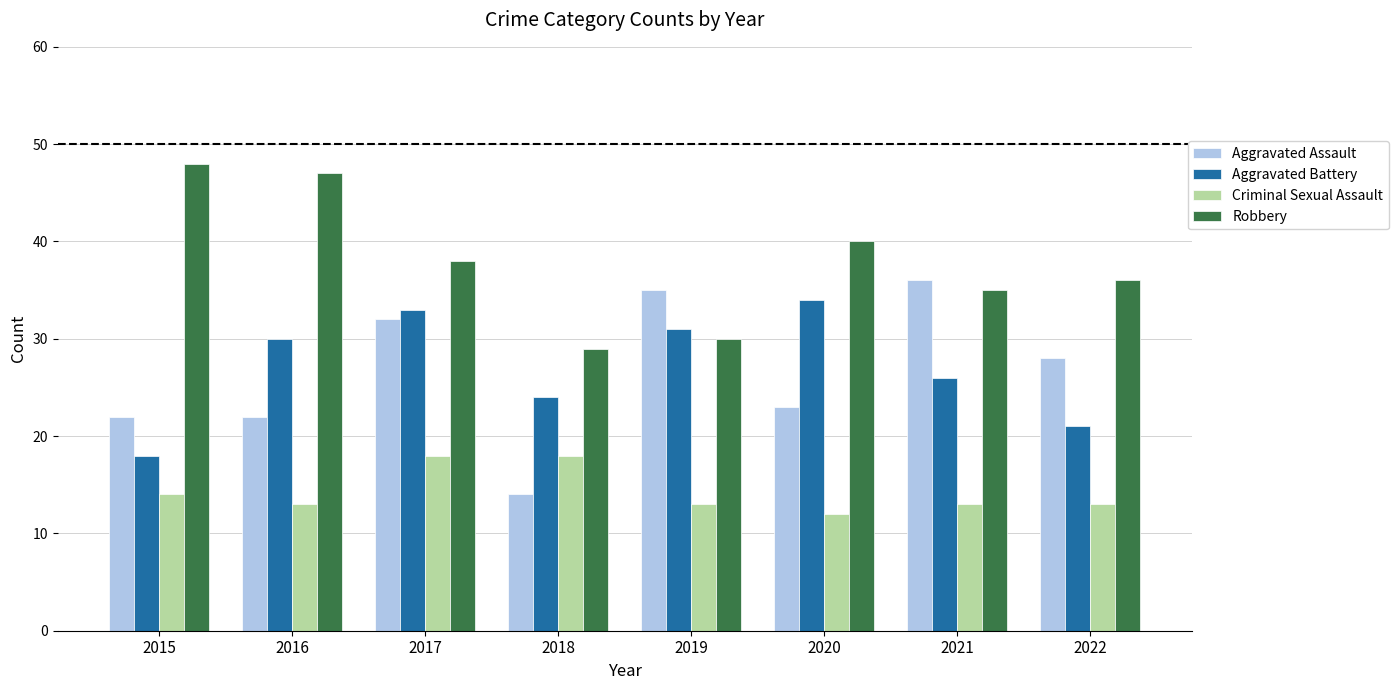

Rank the series at 2015 from lowest to highest value.

Criminal Sexual Assault, Aggravated Battery, Aggravated Assault, Robbery